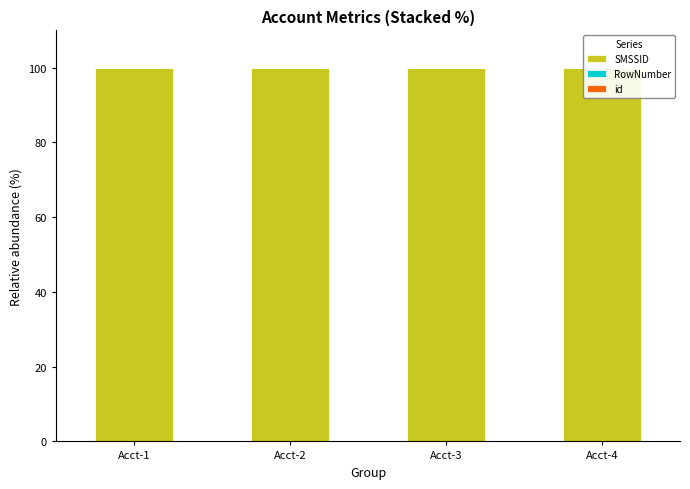

The value of SMSSID at Acct-1 is 148.5. True or false?

False